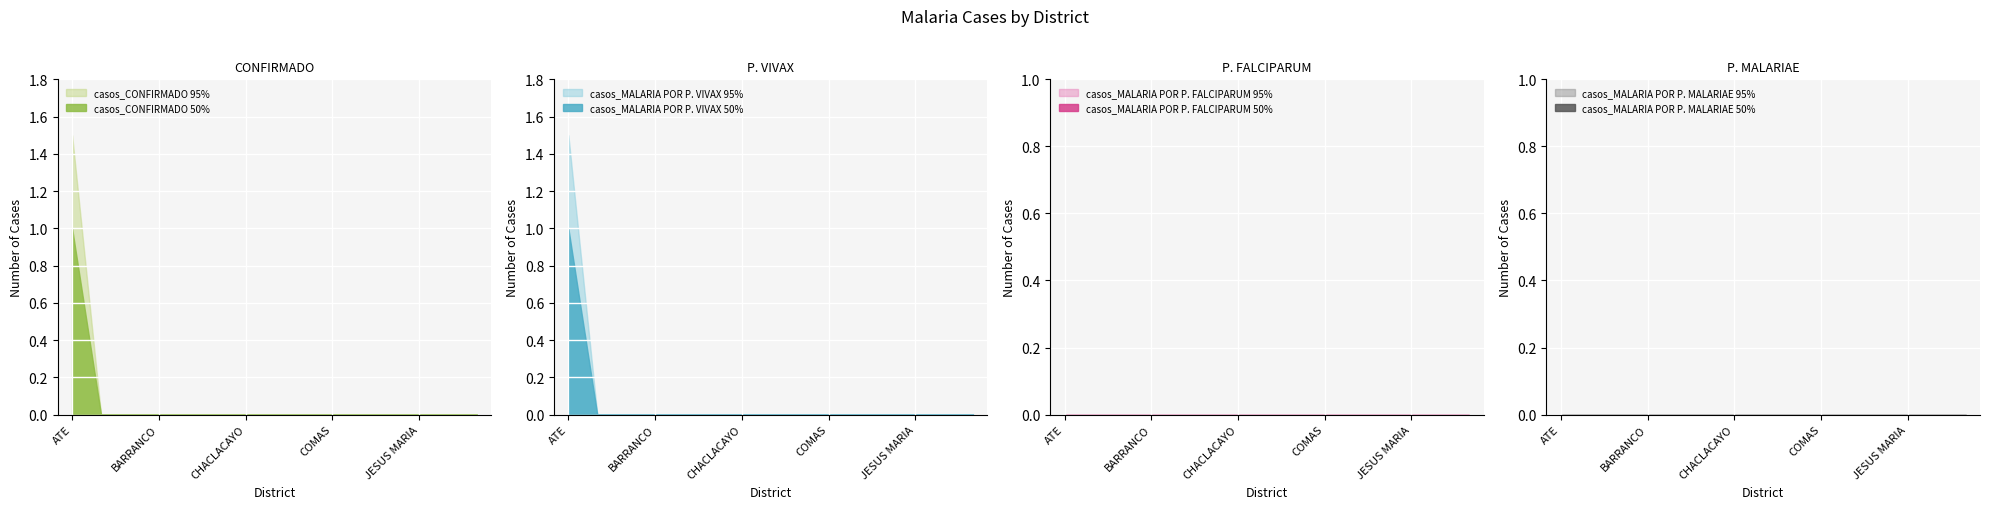

True or false: casos_MALARIA POR P. FALCIPARUM and casos_MALARIA POR P. MALARIAE cross at least once.

False